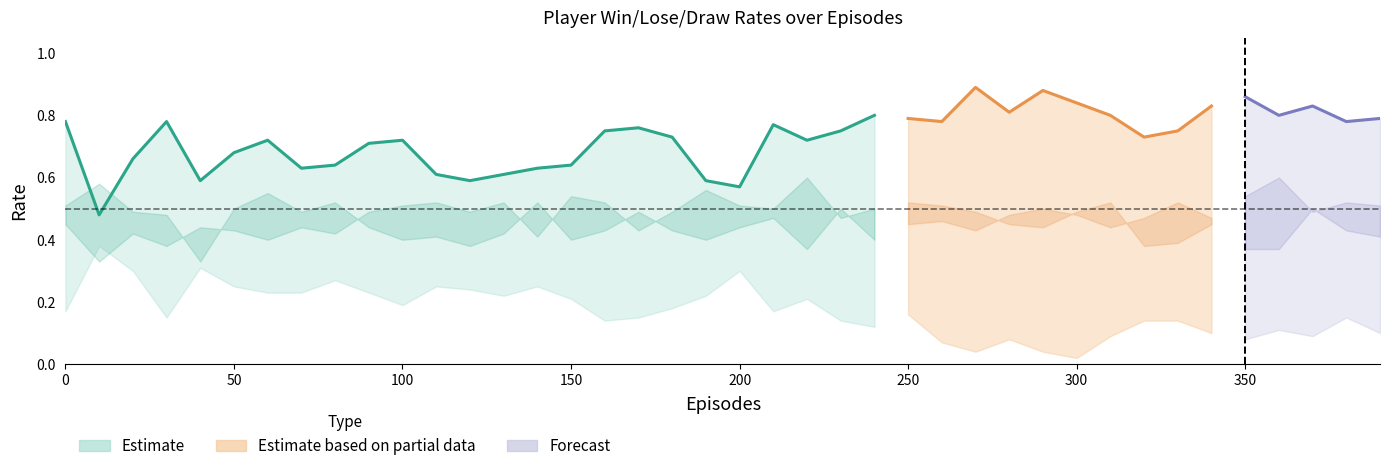

Is the value of P1-Draw at 150 greater than the value of P1-Win at 100?

No